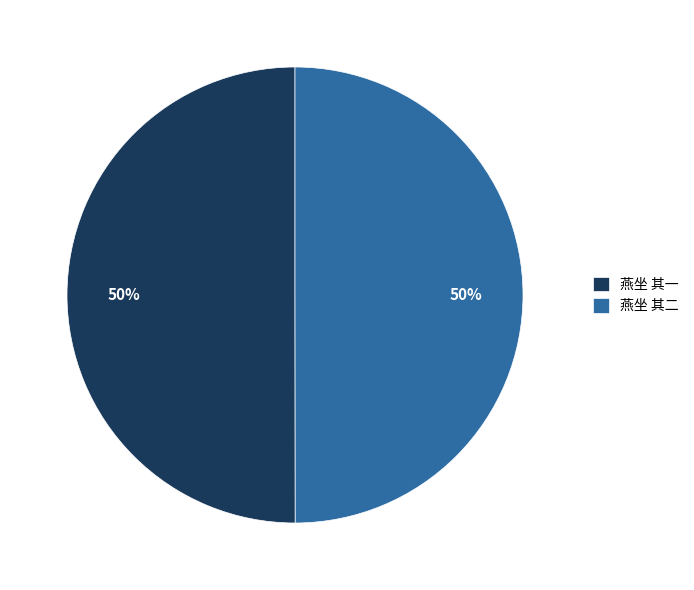

True or false: 燕坐 其二 accounts for 41% of the total.

False